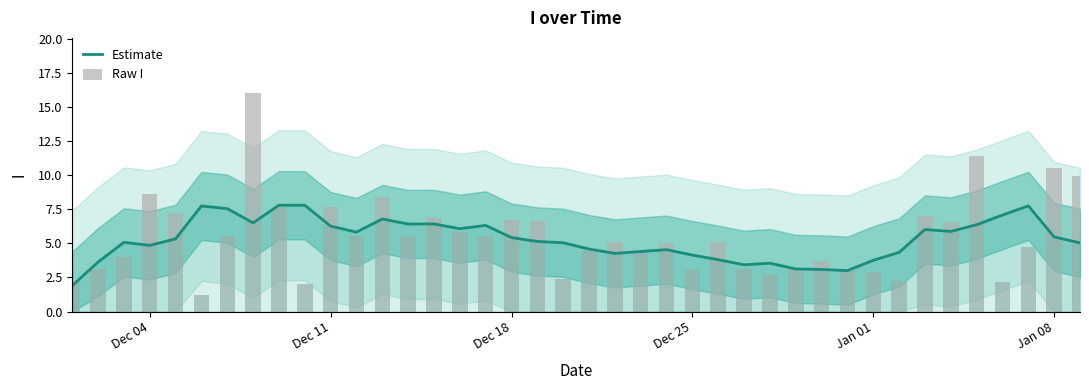

How many values in the Estimate series are below 5?

16